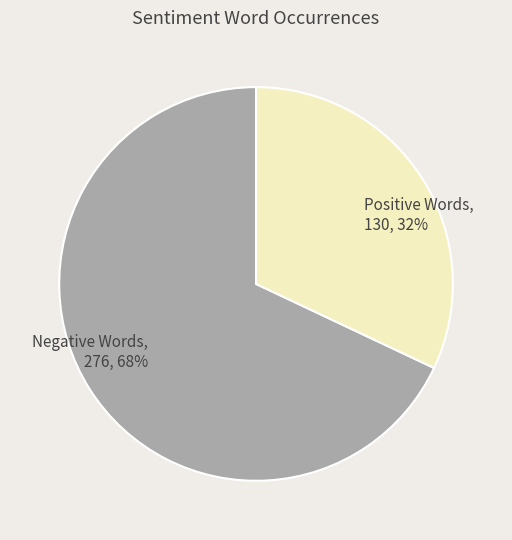

To the nearest percent, what is the difference between the largest and smallest slice percentages?

36%